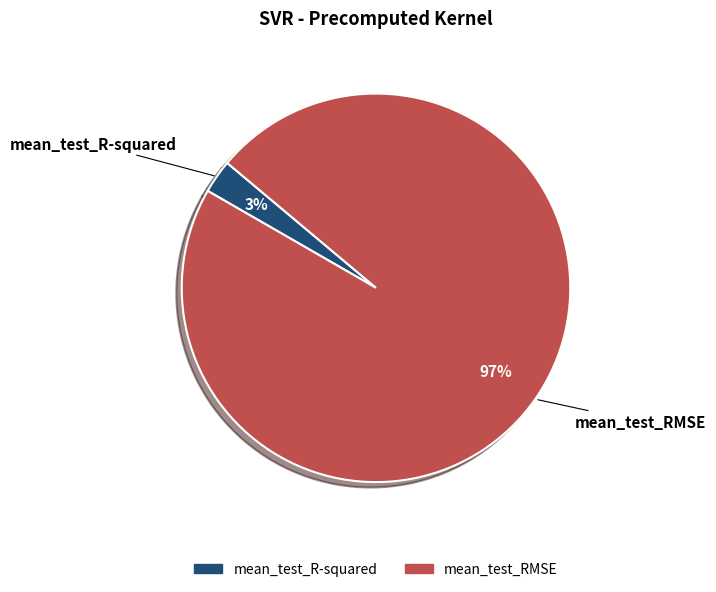

True or false: mean_test_R-squared accounts for 3% of the total.

True